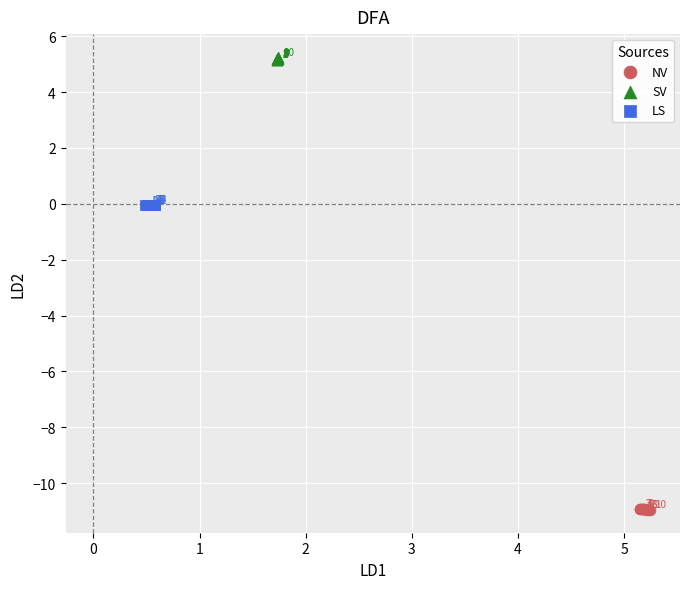

Which series has the largest Y range (max minus min)?

SV